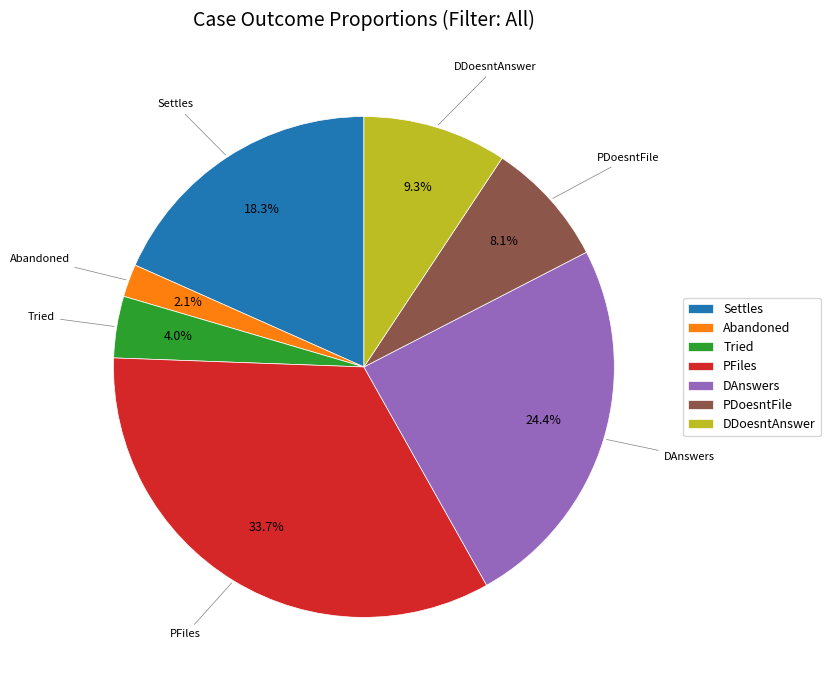

To the nearest percent, what is the combined percentage of PDoesntFile and PFiles?

42%